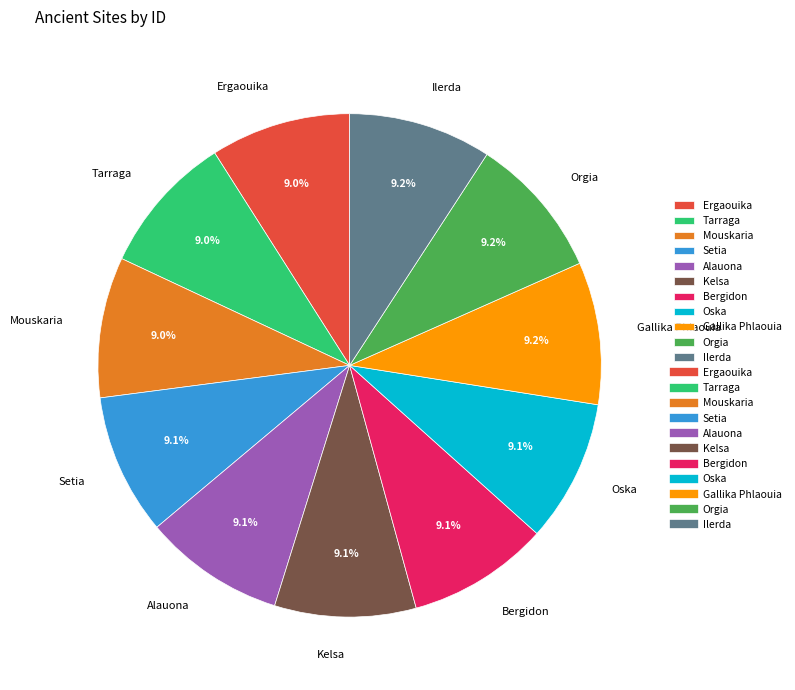

True or false: Oska accounts for 9% of the total.

True